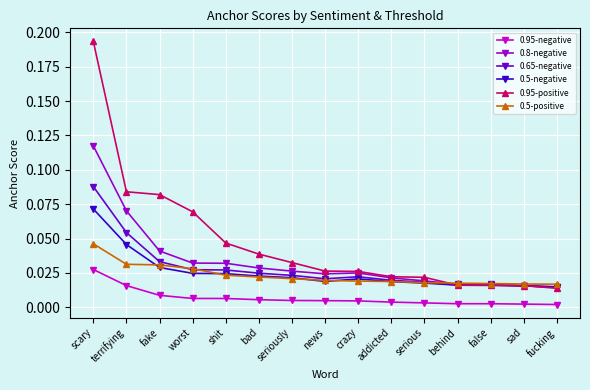

Does the chart display data point markers on the line(s)?

Yes